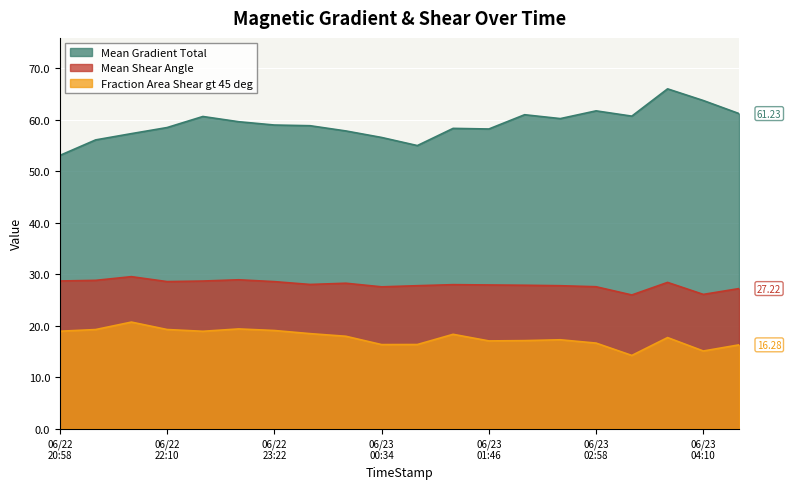

True or false: Mean Gradient Total and Mean Shear Angle cross at least once.

False